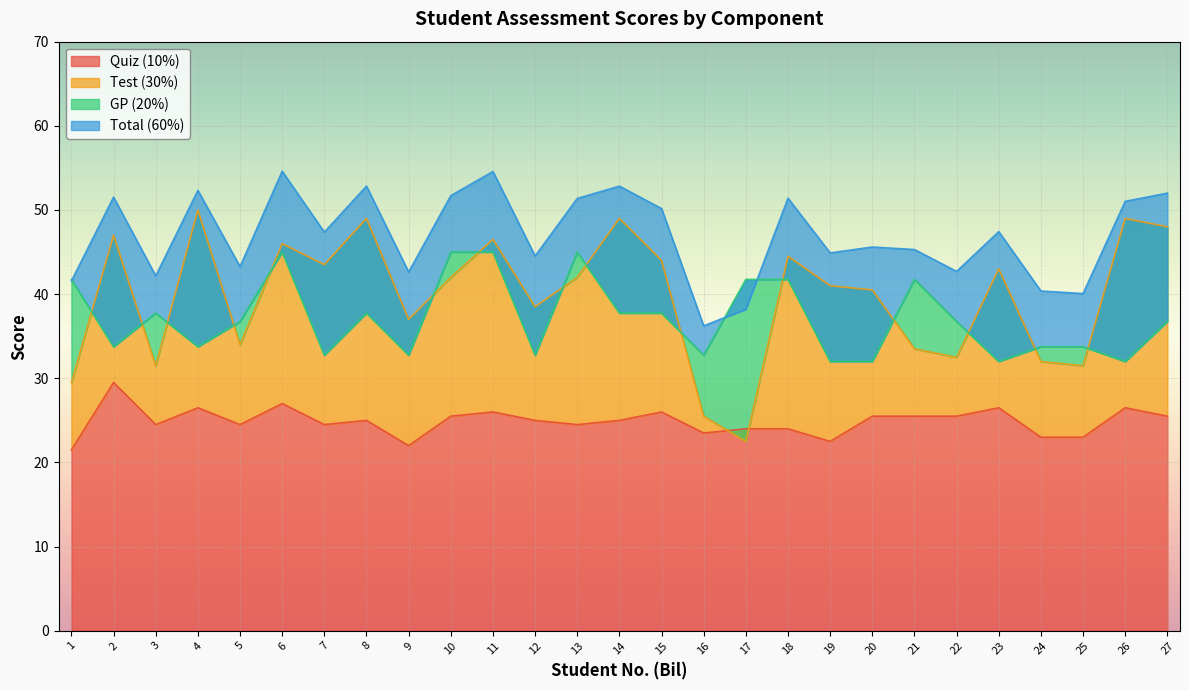

What is the total value across all series at 22?

137.4